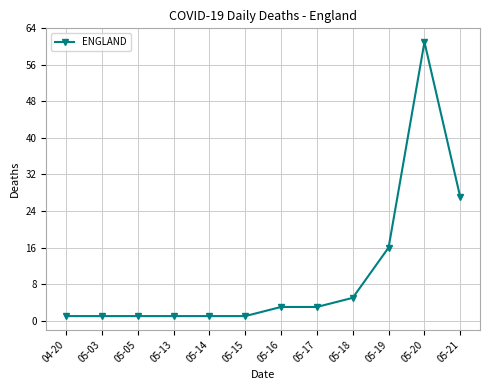

What is the greatest value displayed?

61